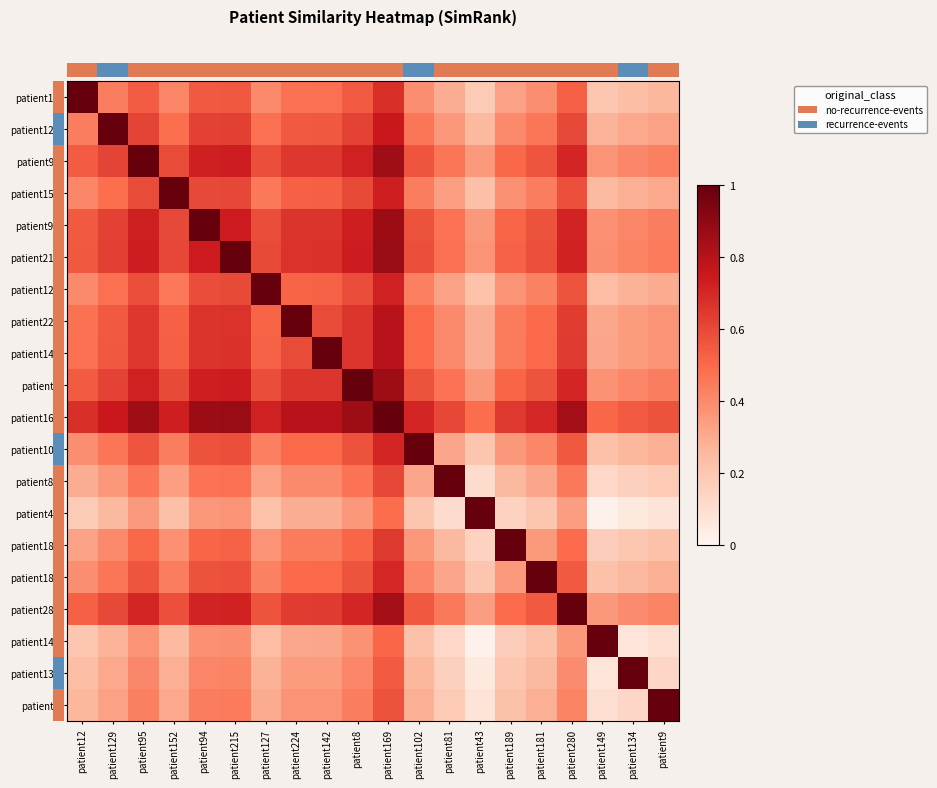

What is the difference between the highest and lowest values at patient169?

0.5